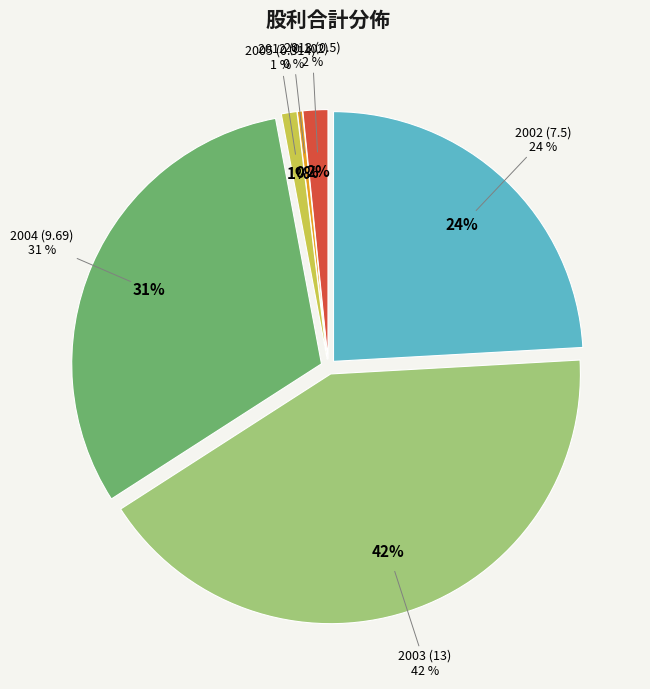

What is the change in value from 2003 (13) to 2002 (7.5)?

-5.5